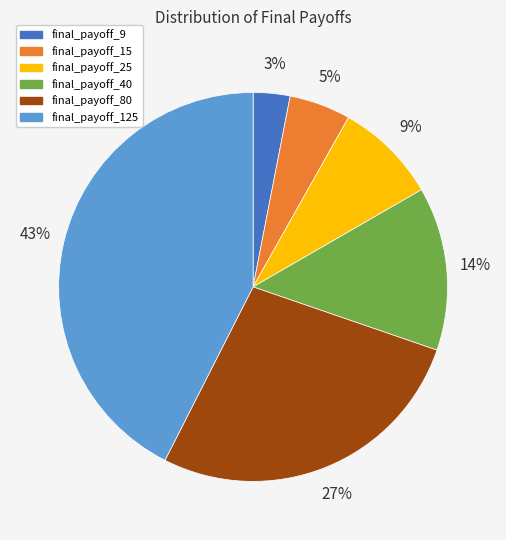

Combined, do final_payoff_40 and final_payoff_15 account for over 50%?

No